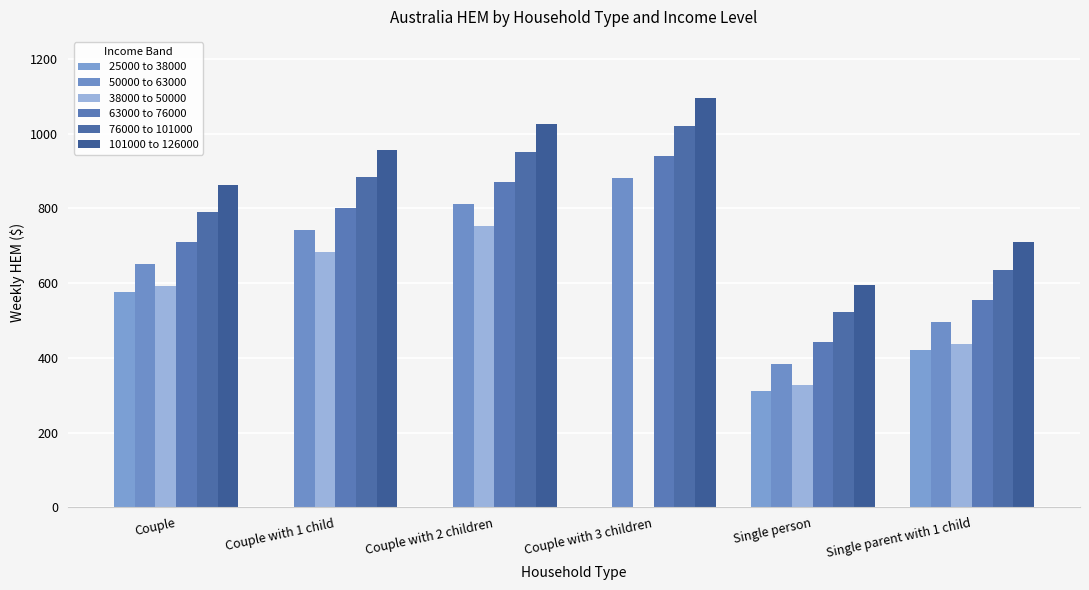

What is the value of the 63000 to 76000 bar at the 4th from the left?

941.0